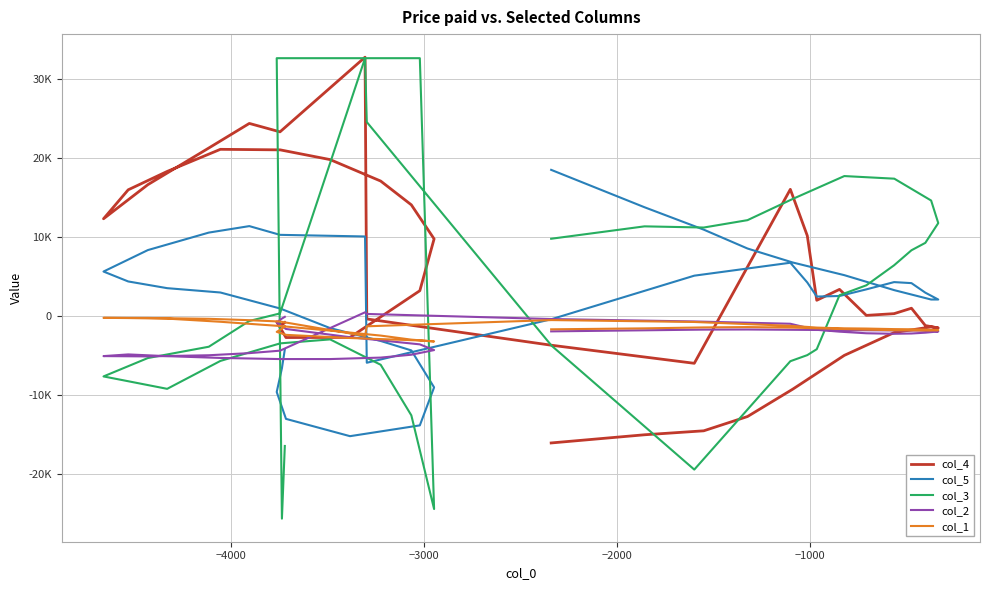

Reading left to right, what are all the values shown in this chart?

col_4: -825	-1130	-744	-2731	-2712	3197	9756	14064	17077	19792	21025	21094	18294	15968	12303	16623	21262	24372	23305	32757	-377	-3708	-5992	16029	10153	1986	3364	72	292	980	-1217	-1516	-1385	-2096	-4987	-9275	-12730	-14538	-15040	-16075
col_5: -4239	-6617	-9622	-13027	-15217	-13850	-9039	-4361	-3165	-1537	943	2970	3519	4368	5623	8340	10554	11374	10268	10062	-5922	-406	5100	6737	4238	2455	2526	3366	4286	4157	2948	2081	2081	3266	5164	6771	8537	10927	13761	18495
col_3: -16456	-25657	32630	32630	32630	32630	-24438	-12581	-6177	-2967	-3469	-5692	-9225	-8262	-7654	-5326	-3895	-631	321	32629	24549	-3760	-19446	-5728	-4956	-4206	2625	3880	6416	8316	9254	11757	14614	17378	17709	14809	12128	11194	11343	9774
col_2: -111	-329	-822	-1648	-2689	-3594	-4320	-4906	-5270	-5456	-5456	-5314	-5089	-4868	-5081	-5120	-4973	-4706	-4394	463	255	-389	-696	-986	-1498	-1750	-1988	-2190	-2256	-2222	-2115	-1963	-1851	-1828	-1798	-1752	-1714	-1728	-1815	-1951
col_1: -1322	-1623	-2012	-2391	-2791	-3102	-3226	-2997	-2484	-1858	-1273	-735	-337	-265	-240	-254	-360	-534	-705	-2533	-1309	-521	-761	-1247	-1386	-1471	-1559	-1594	-1664	-1686	-1732	-1802	-1841	-1808	-1656	-1472	-1407	-1450	-1570	-1691